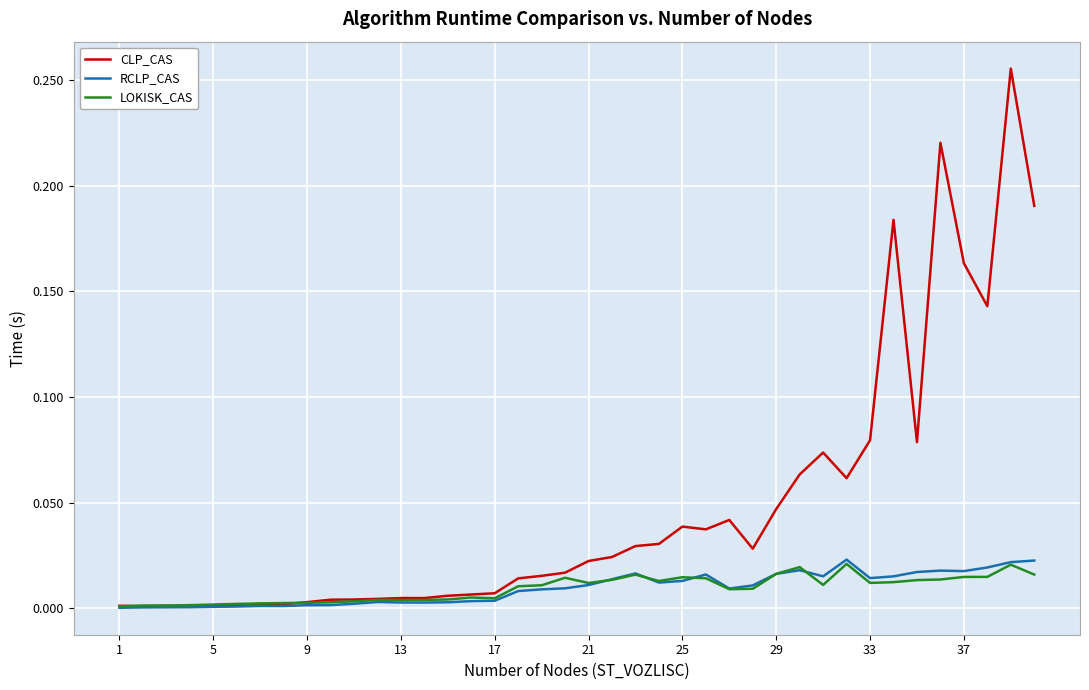

Which series has the largest range (max minus min)?

CLP_CAS